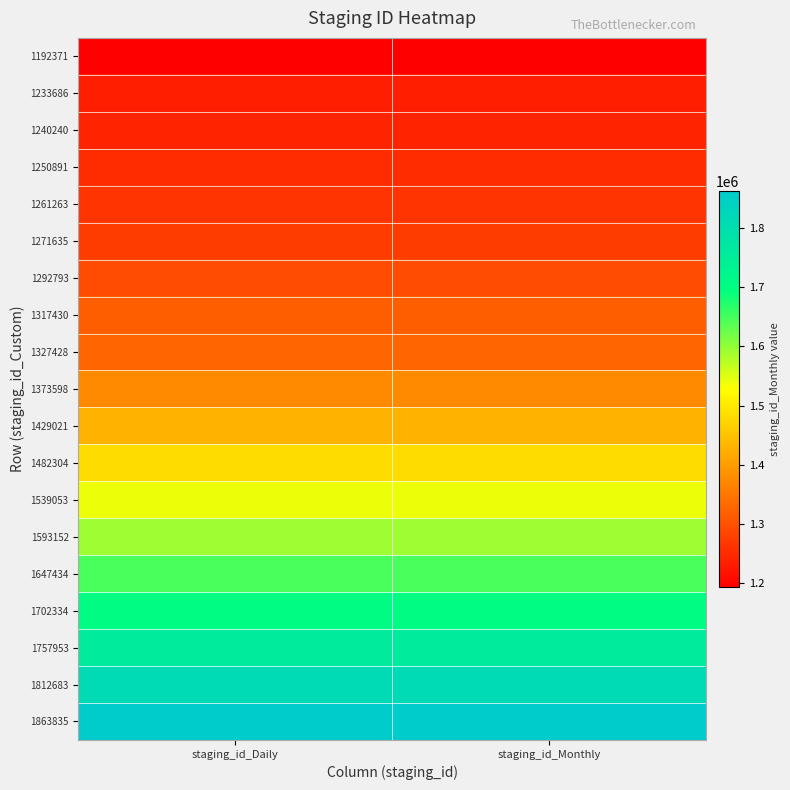

At staging_id_Monthly, list the series in order from smallest to largest.

1192371, 1233686, 1240240, 1250891, 1261263, 1271635, 1292793, 1317430, 1327428, 1373598, 1429021, 1482304, 1539053, 1593152, 1647434, 1702334, 1757953, 1812683, 1863835